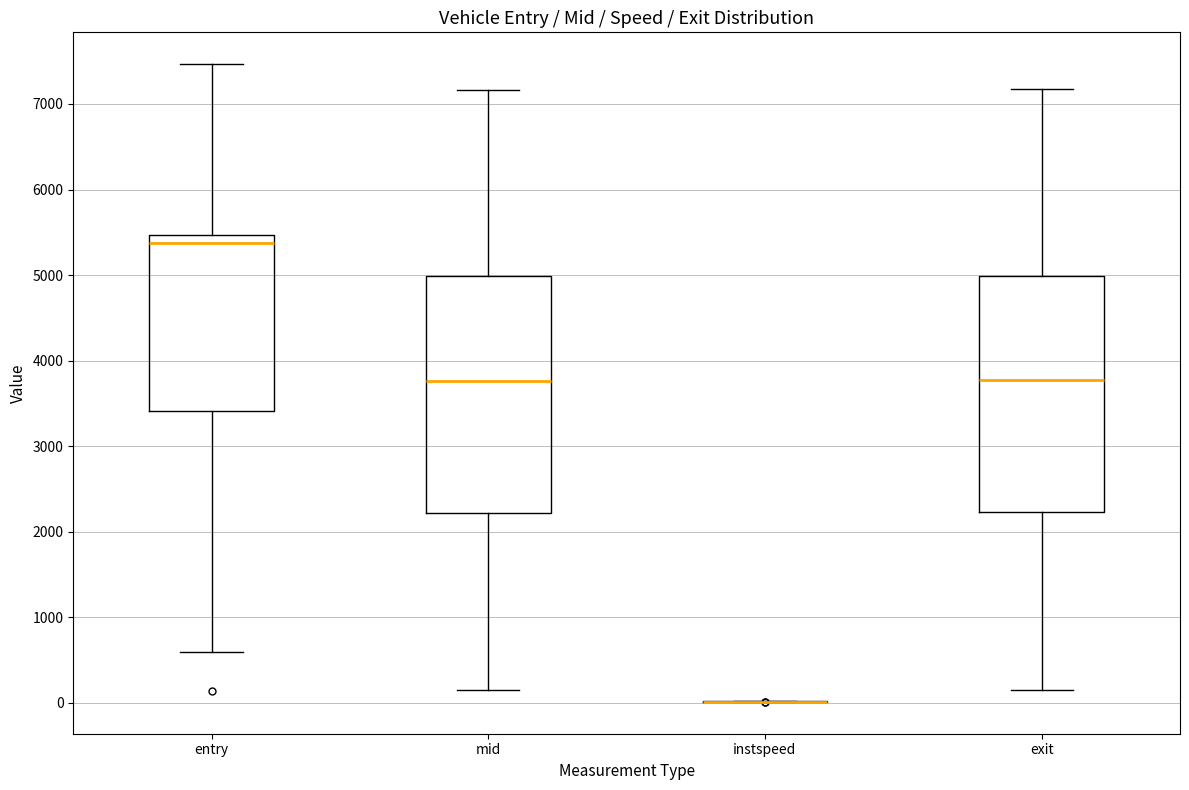

Reading left to right, transcribe this box plot: for each box, give where its median line is, the range the box spans, and where its two whiskers end, as read against the y-axis. The values are not printed on the chart, so give them approximately, as read against the axis.

entry: median 5400, box 3400 to 5500, whiskers 600 to 7500
mid: median 3800, box 2200 to 5000, whiskers 100 to 7200
instspeed: box collapsed to a line at 0, whiskers 0 to 0
exit: median 3800, box 2200 to 5000, whiskers 100 to 7200